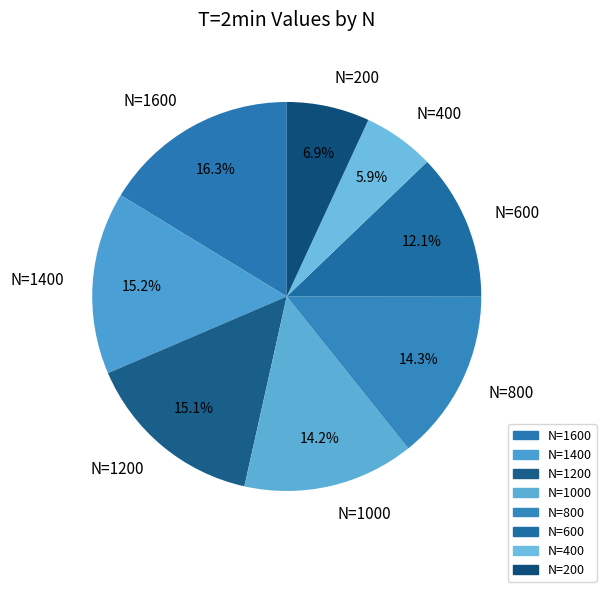

Combined, do N=1600 and N=1400 account for over 50%?

No